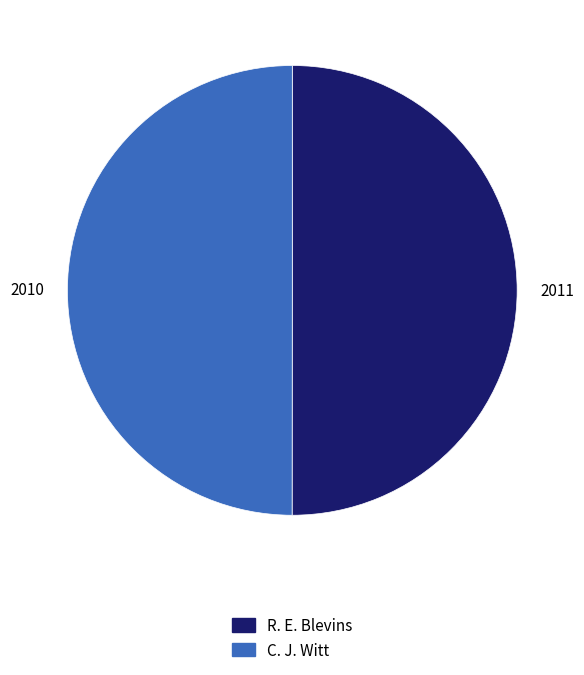

What is the ratio of the value at R. E. Blevins to the value at C. J. Witt?

1.0